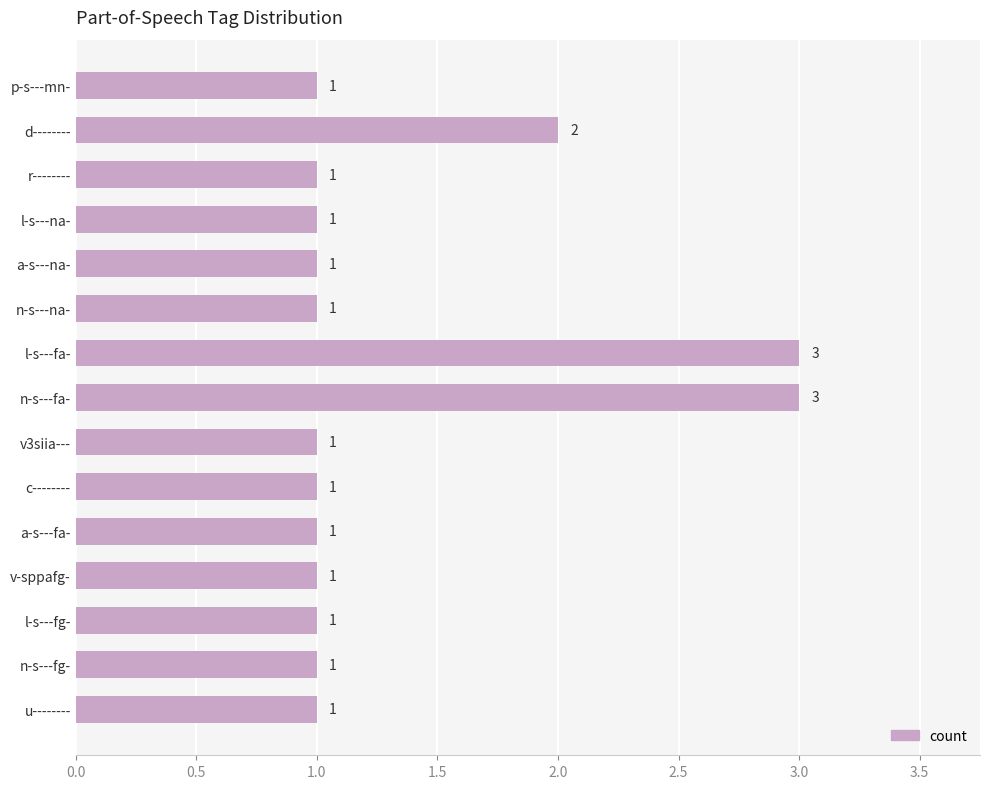

What is the smallest value displayed?

1